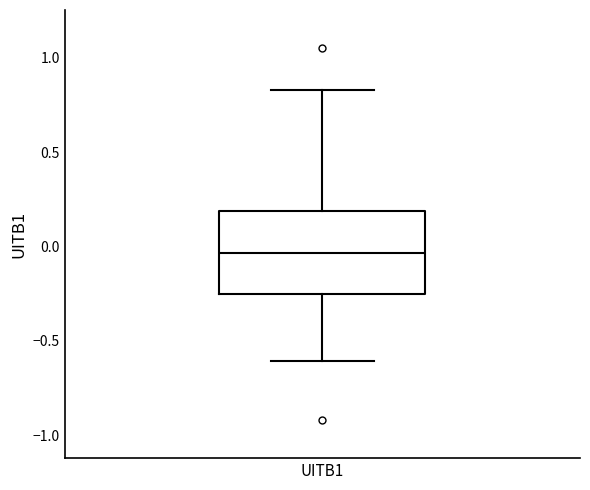

Where is the upper edge of the box for UITB1 on the y-axis? The values are not printed on the chart, so give them approximately, as read against the axis.

0.20